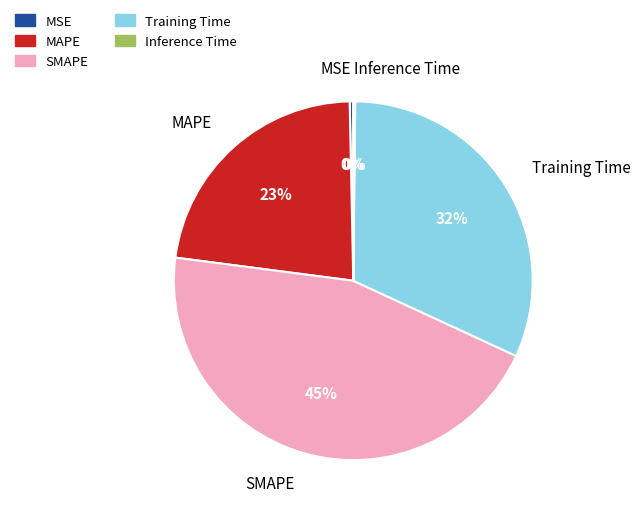

What is the largest slice in the pie chart?

SMAPE